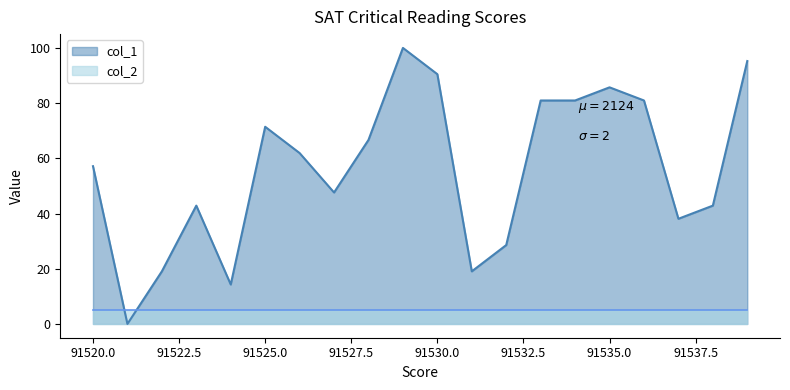

How many categories are shown in the chart?

20